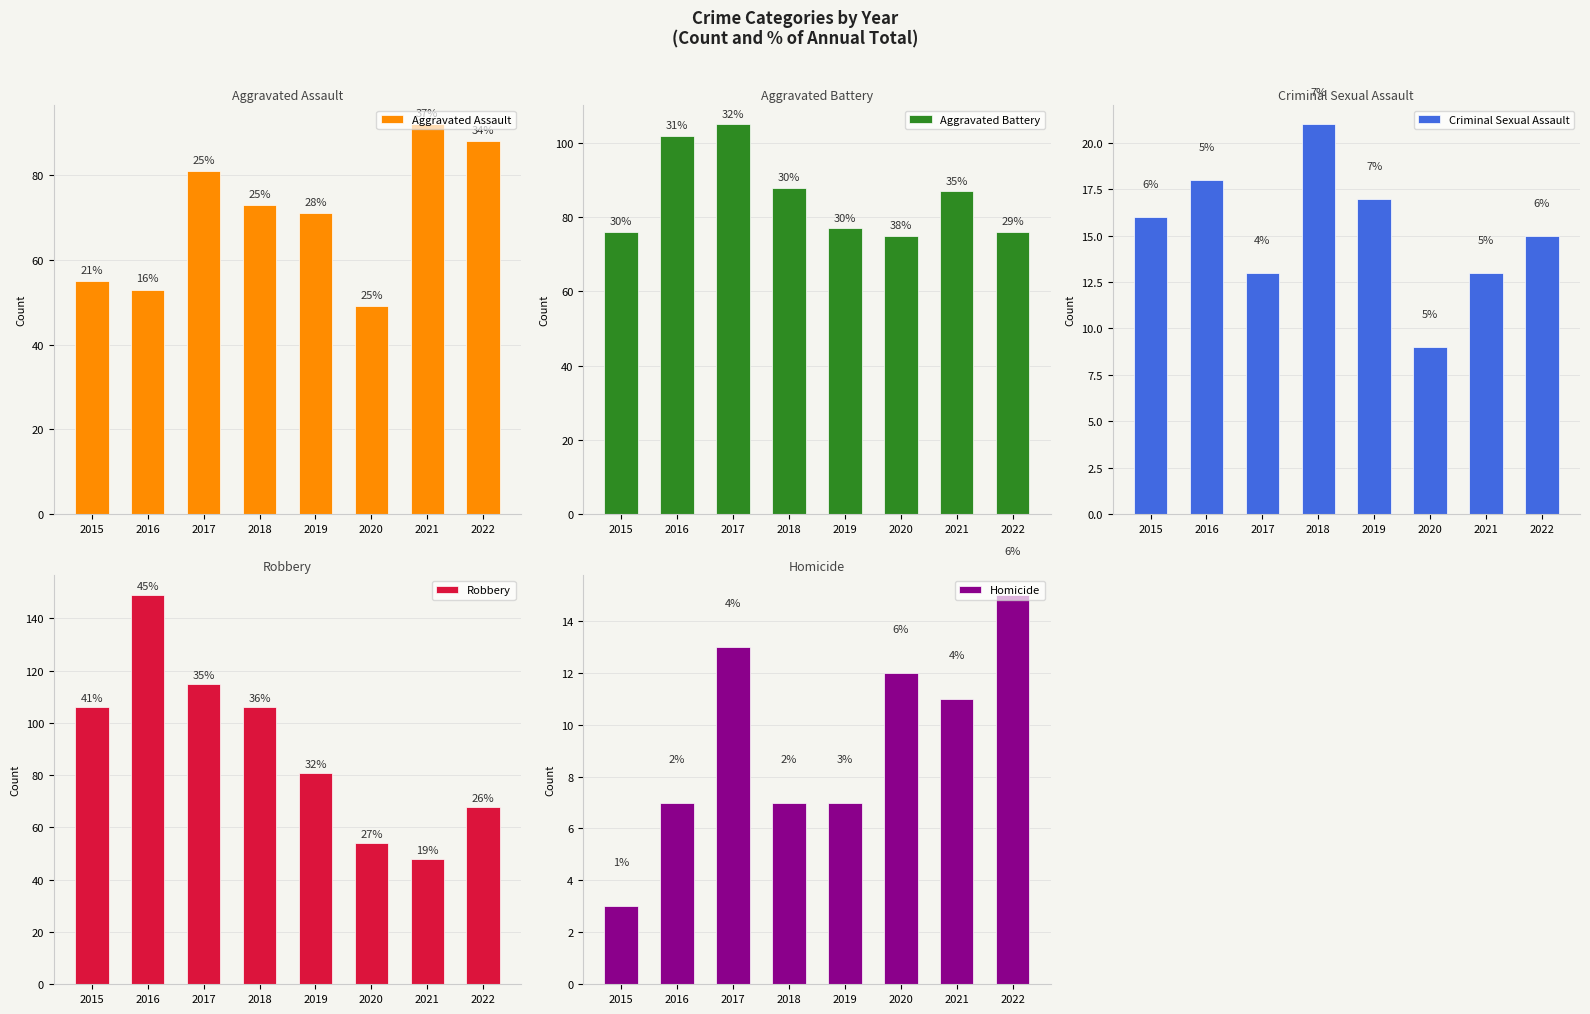

Where is Aggravated Assault nearest to the value 70?

2019